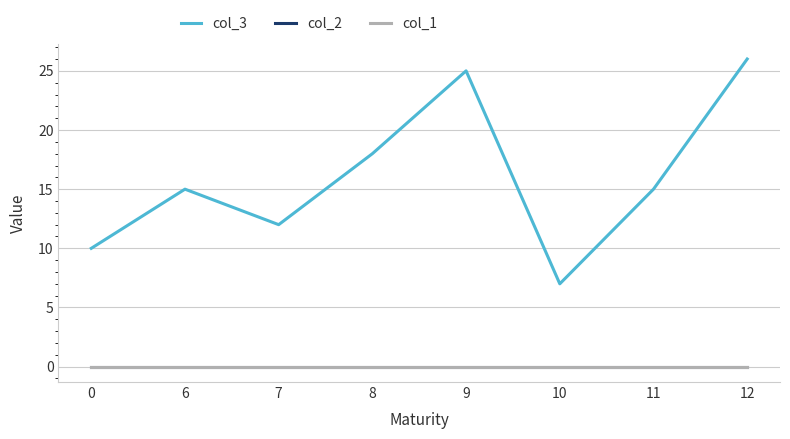

True or false: col_1 and col_2 intersect in this chart.

False